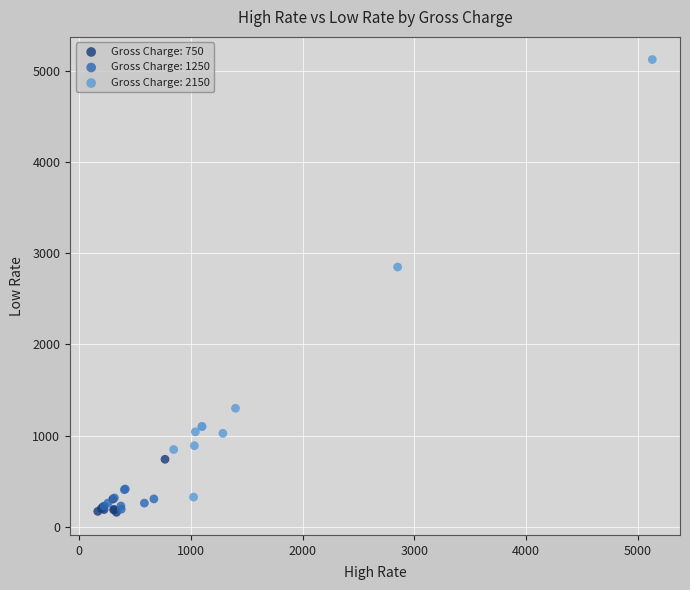

Which series has the widest spread of Y values?

Gross Charge: 2150